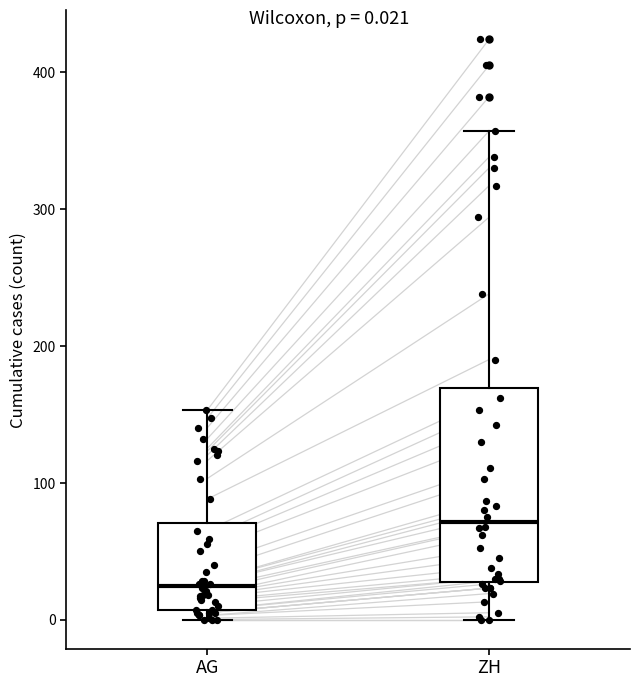

Comparing the boxes themselves (not the whiskers), which one is the tallest?

ZH